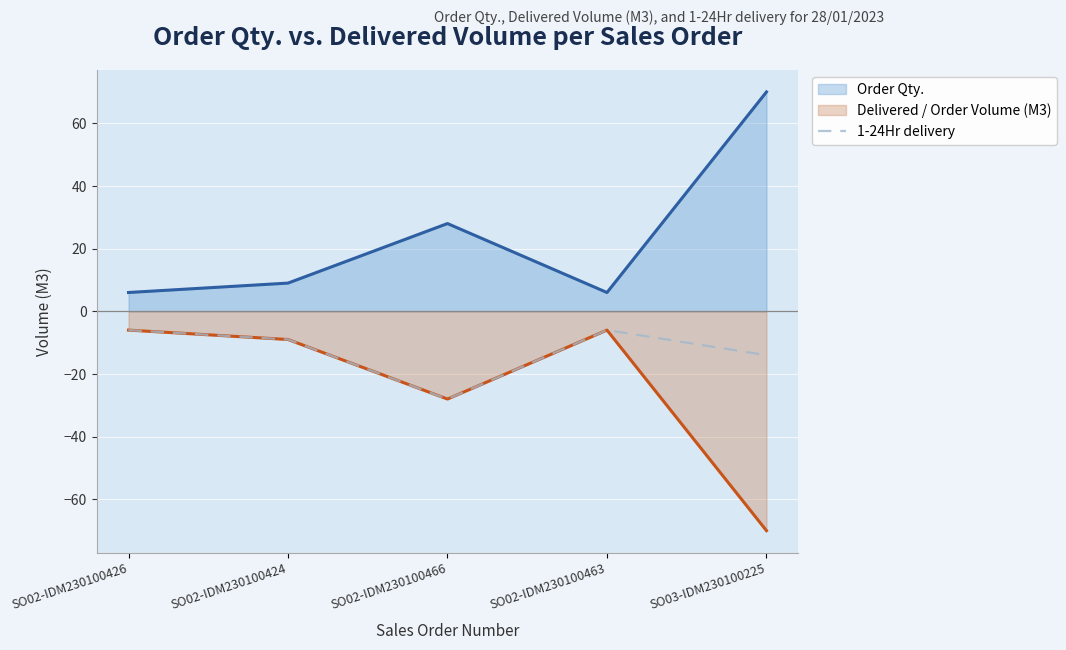

What is the difference between the highest and lowest values at SO02-IDM230100426?

12